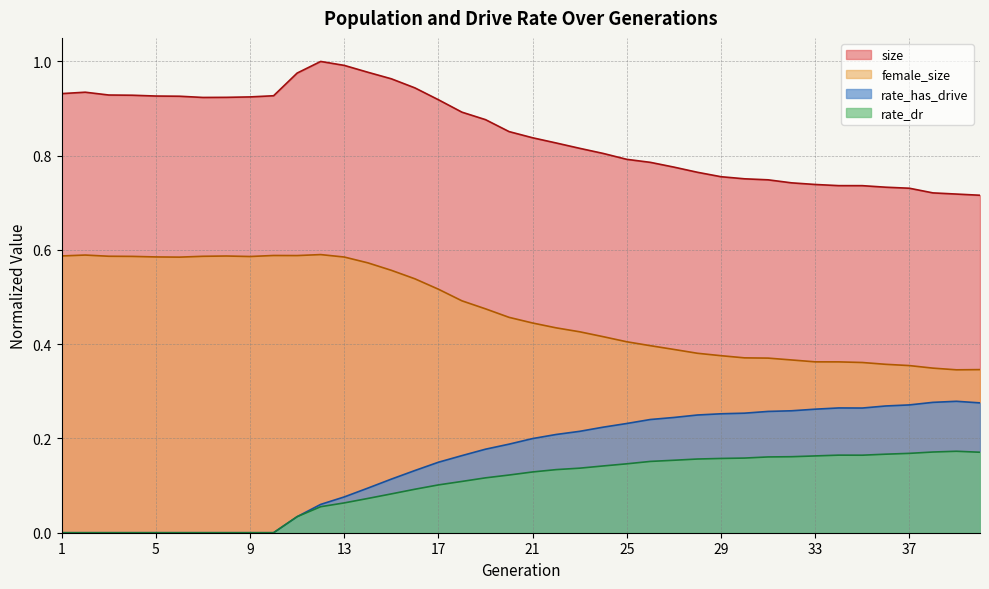

Between 27 and 35, which series saw the biggest shift?

size